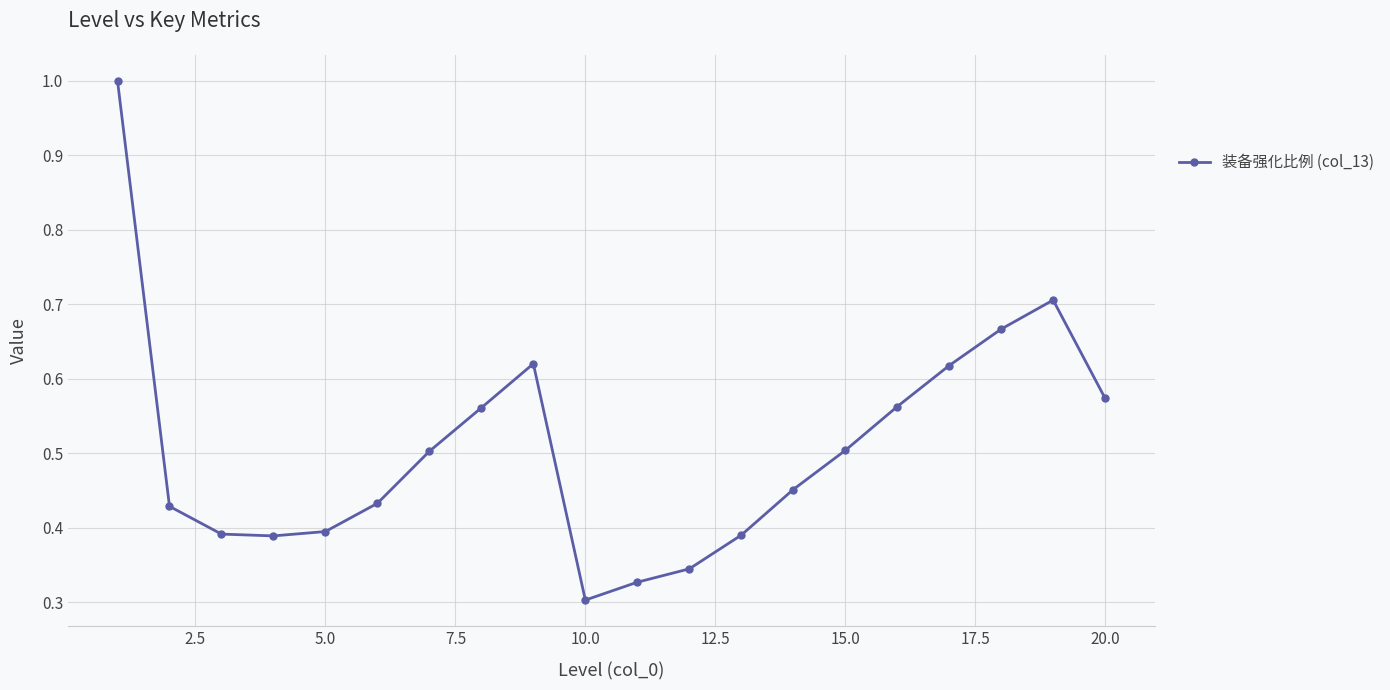

True or false: the data has more than 1 interior local peaks.

True